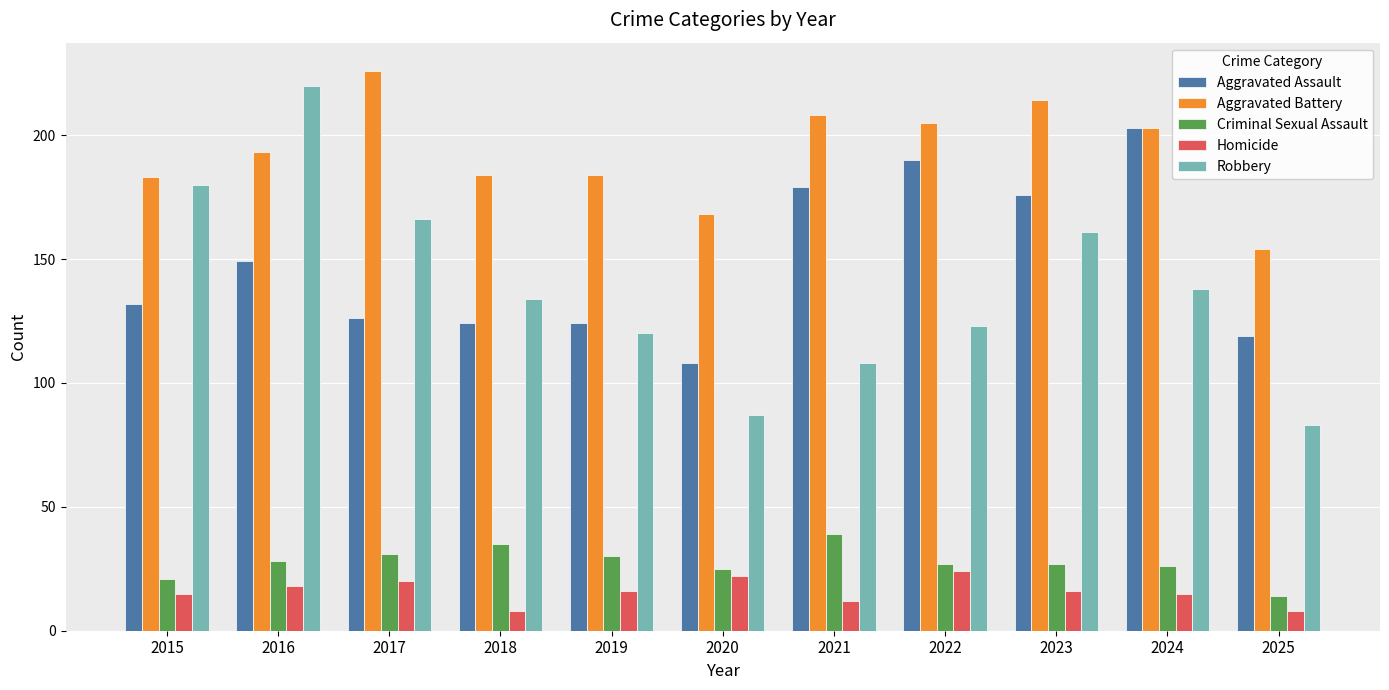

At how many categories does at least one series exceed 125?

11